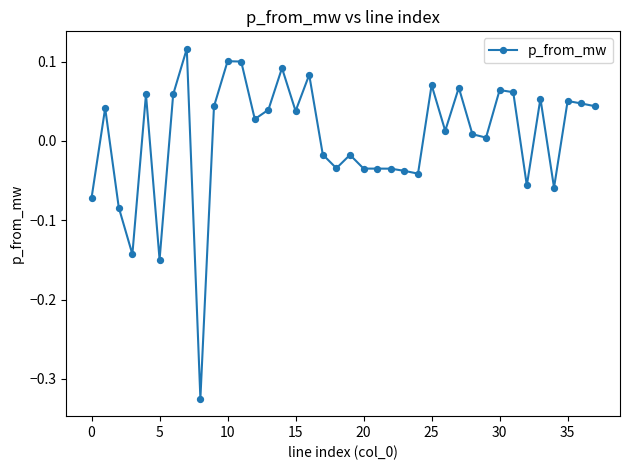

What is the difference between the second highest and second lowest values?

0.3